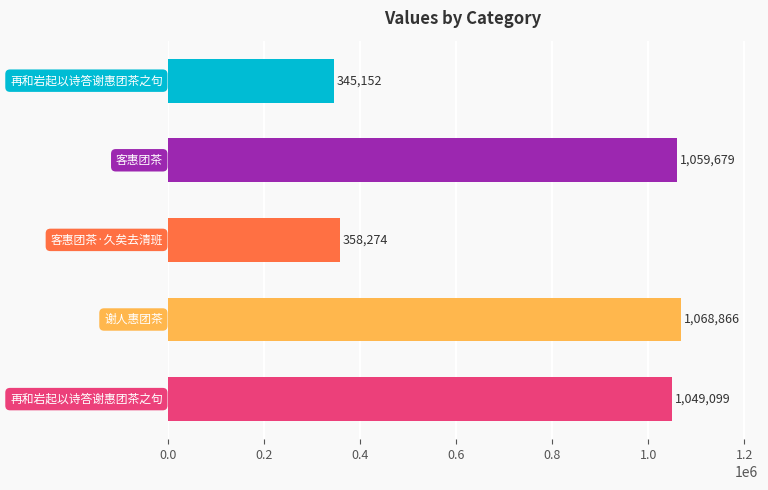

What is the maximum value shown in the chart?

1068866